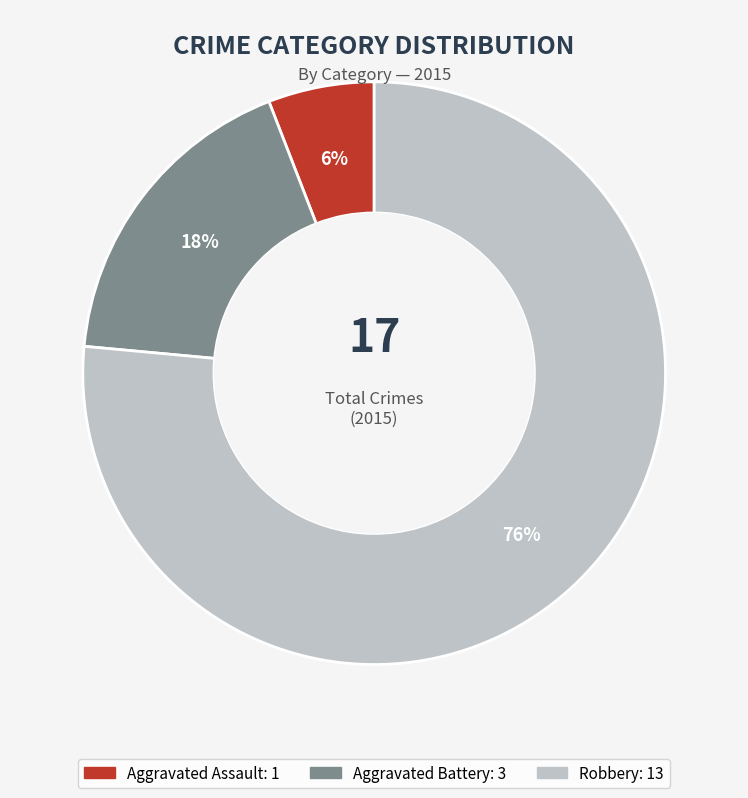

To the nearest percent, what is the average slice percentage?

33%